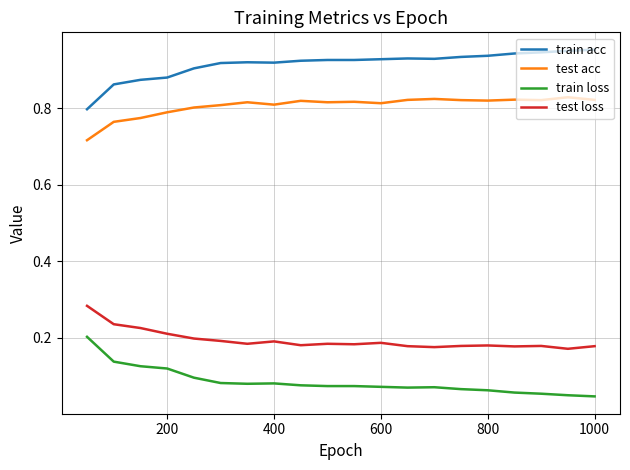

True or false: train acc and test loss cross at least once.

False